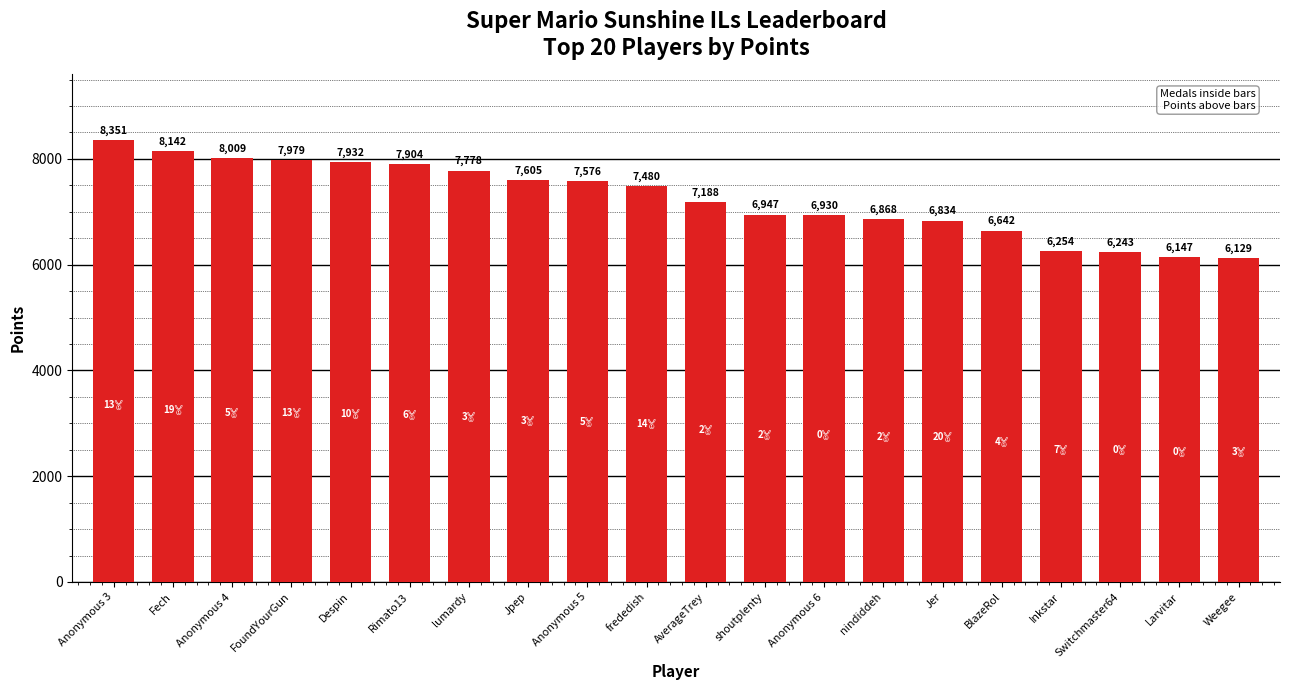

List the labels in order of value, largest first.

Anonymous 3, Fech, Anonymous 4, FoundYourGun, Despin, Rimato13, lumardy, Jpep, Anonymous 5, frededish, AverageTrey, shoutplenty, Anonymous 6, nindiddeh, Jer, BlazeRol, Inkstar, Switchmaster64, Larvitar, Weegee